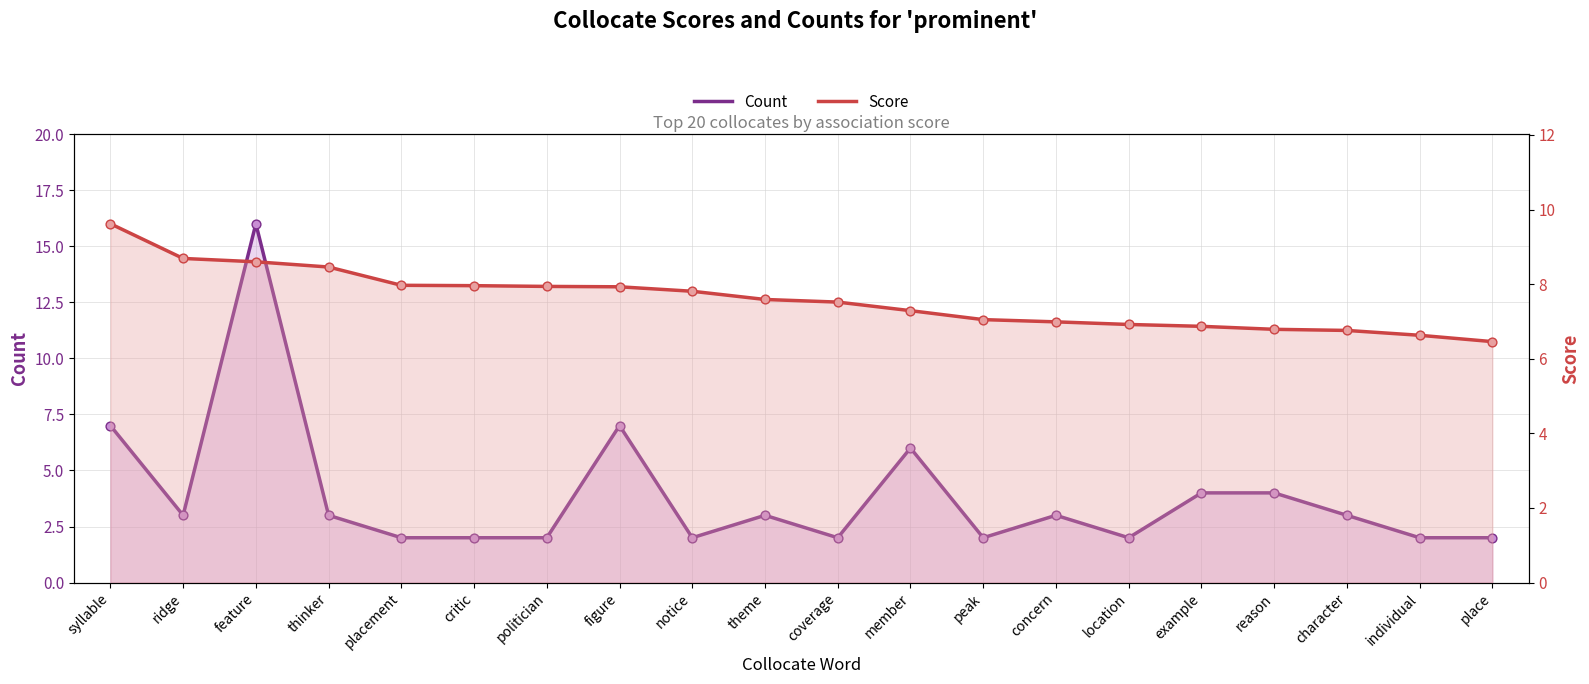

At how many categories does at least one series exceed 12?

1